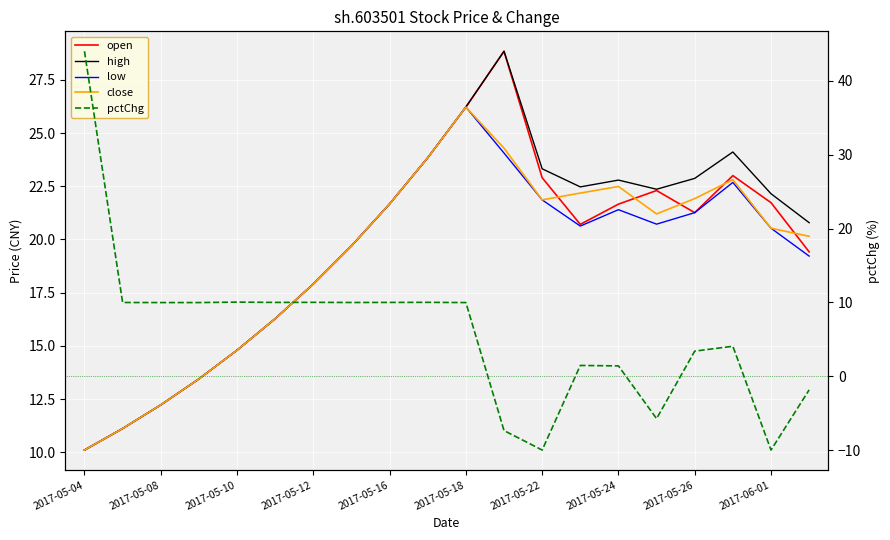

What is the sum of the close values at 13 and 2017-05-04?

32.3